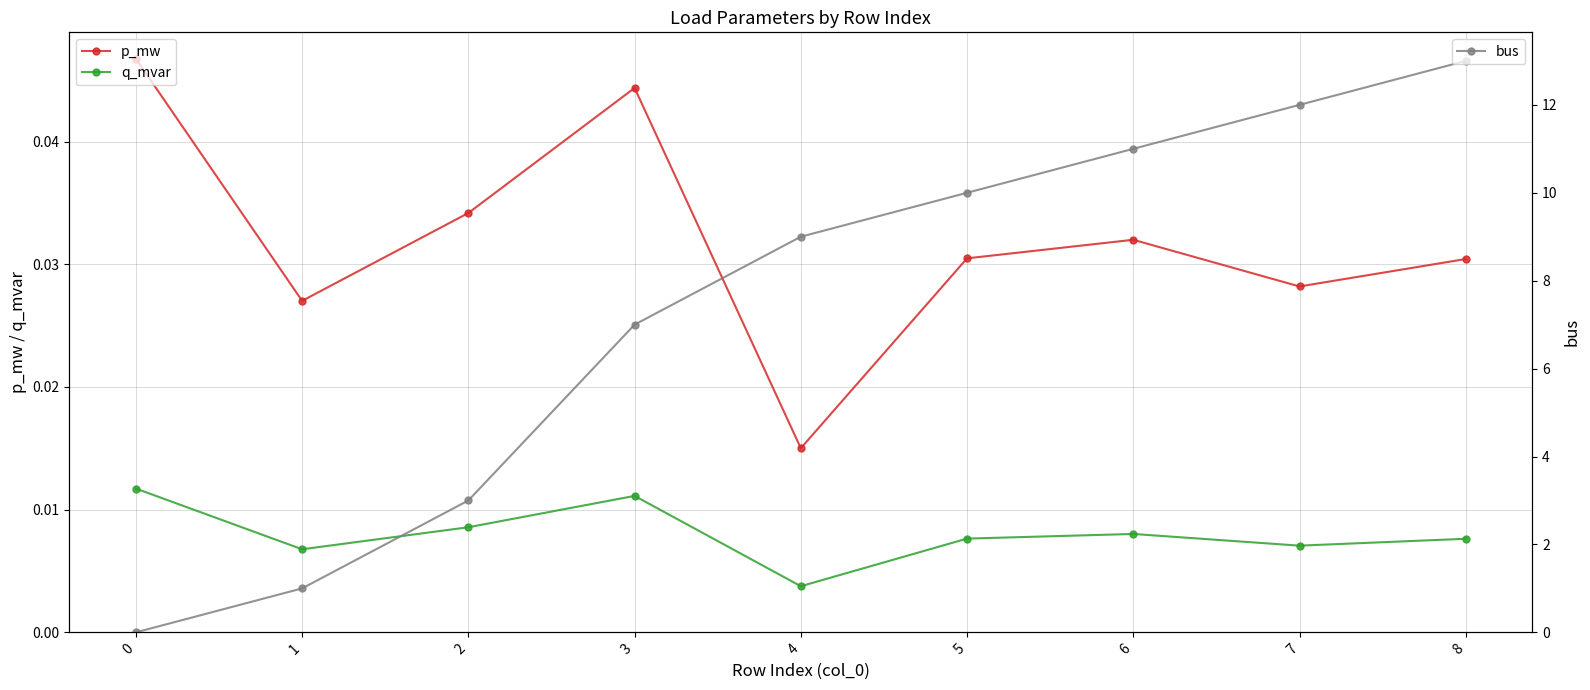

True or false: q_mvar and bus cross at least once.

True